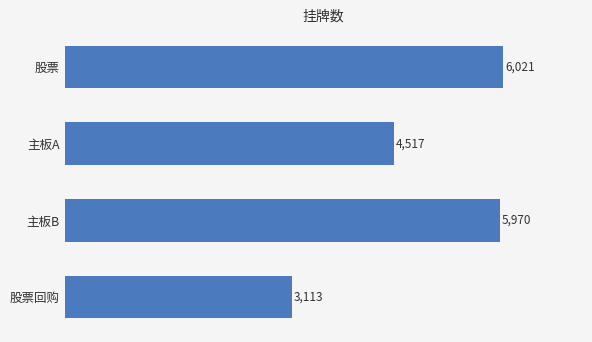

What is the average value?

4905